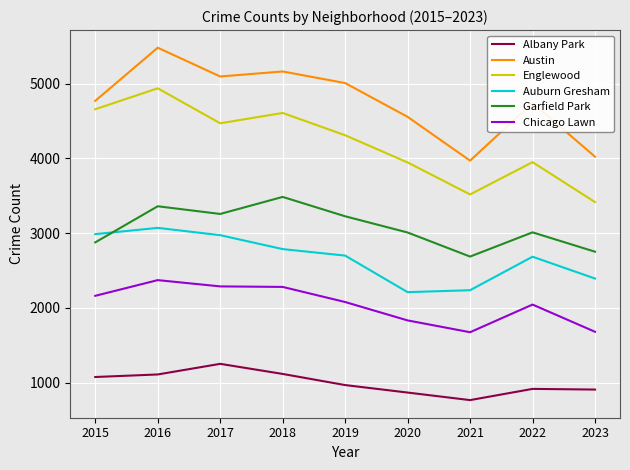

Is the value of Chicago Lawn at 2016 greater than the value of Austin at 2021?

No